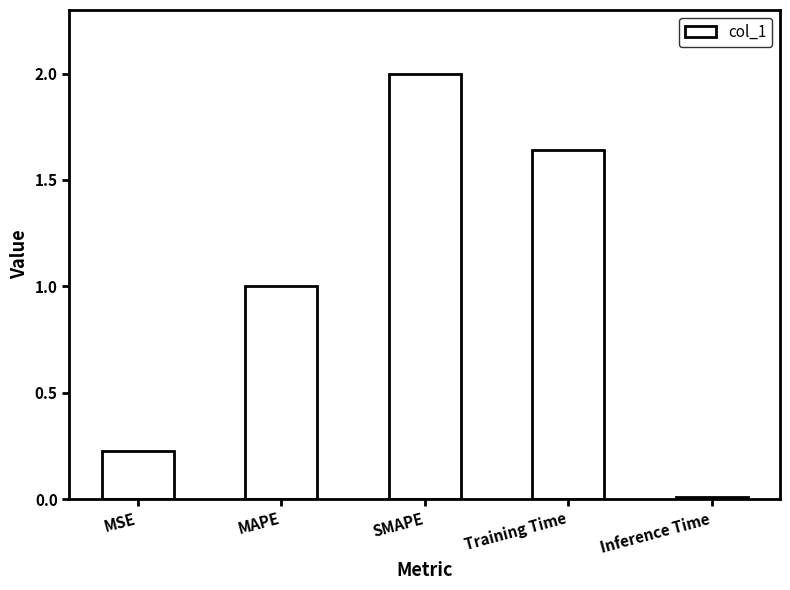

Is it true that the value at Inference Time is 0.0?

True